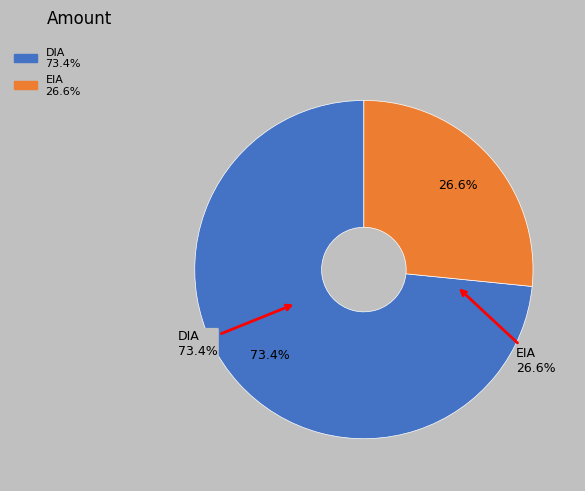

True or false: DIA accounts for 65% of the total.

False